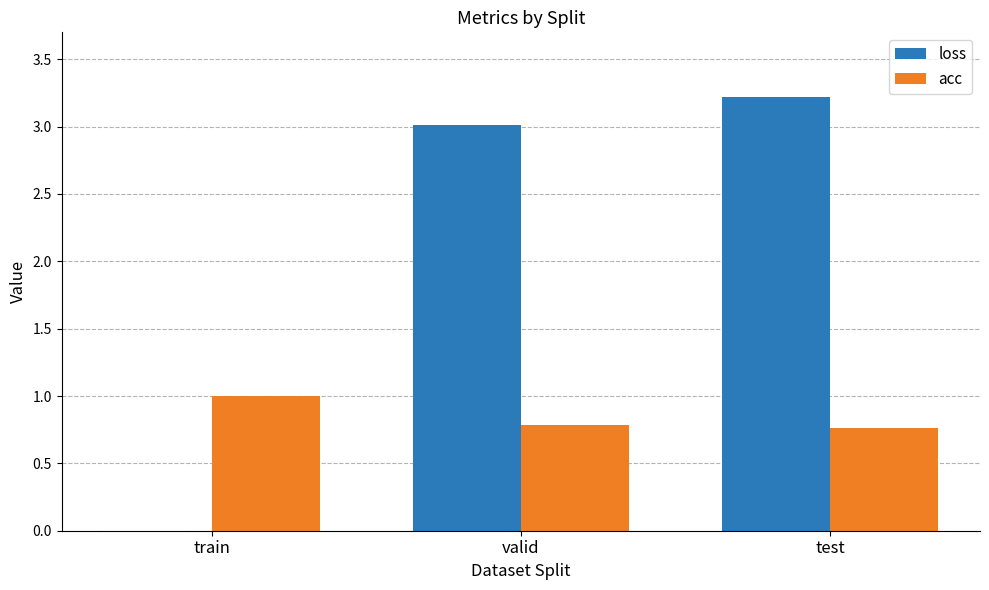

Which series has the largest total across all categories?

loss